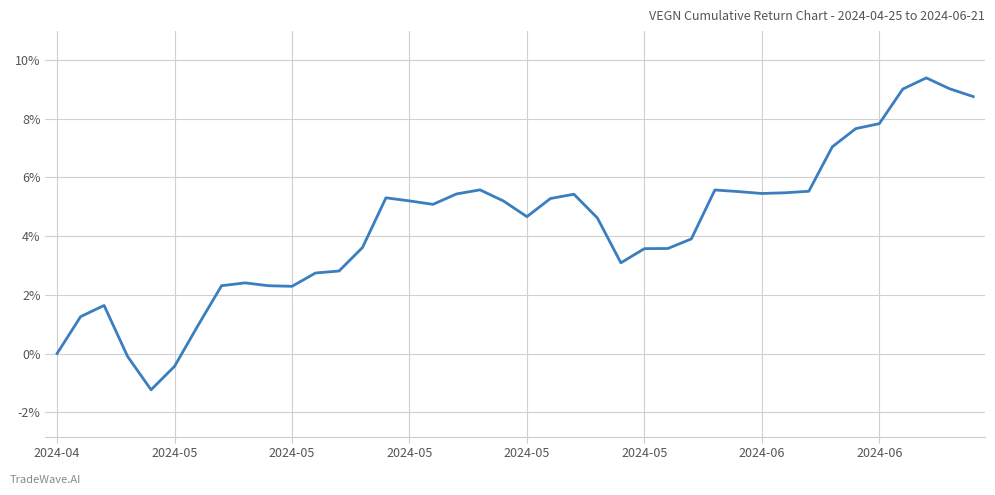

What is the greatest value displayed?

9.4